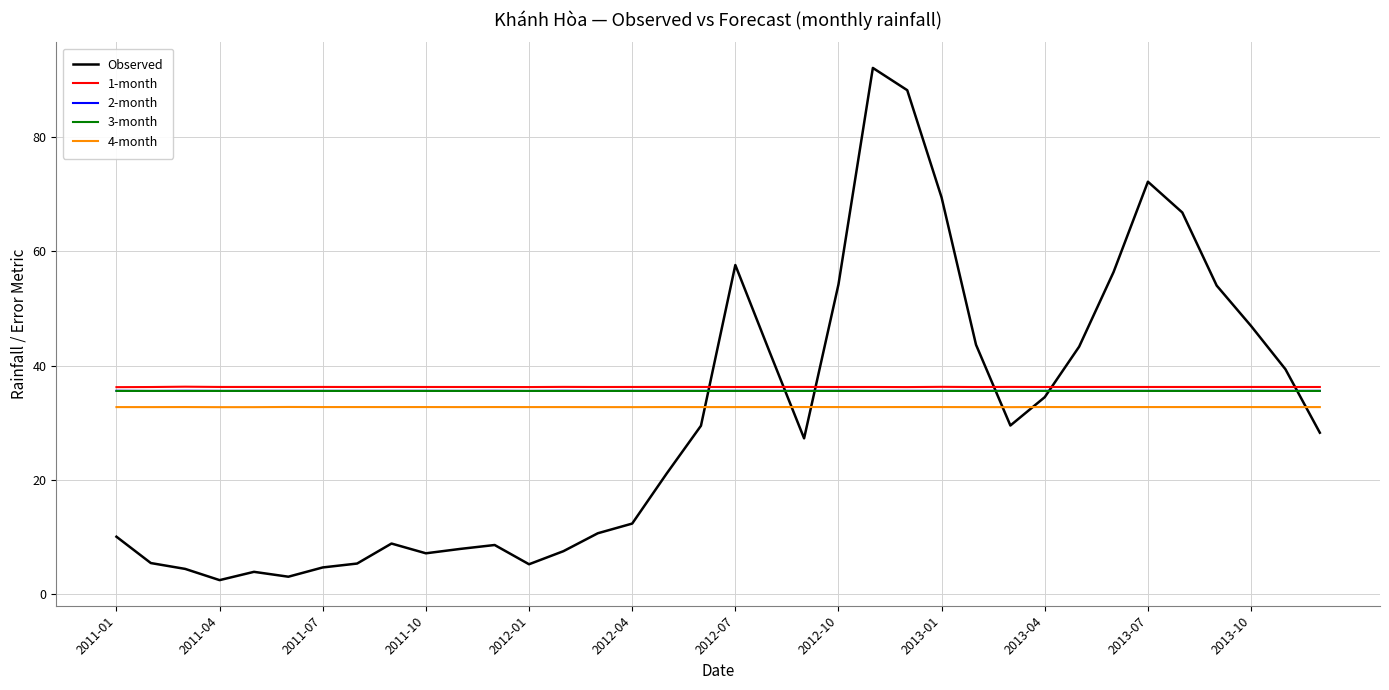

True or false: 3-month and 4-month intersect in this chart.

False